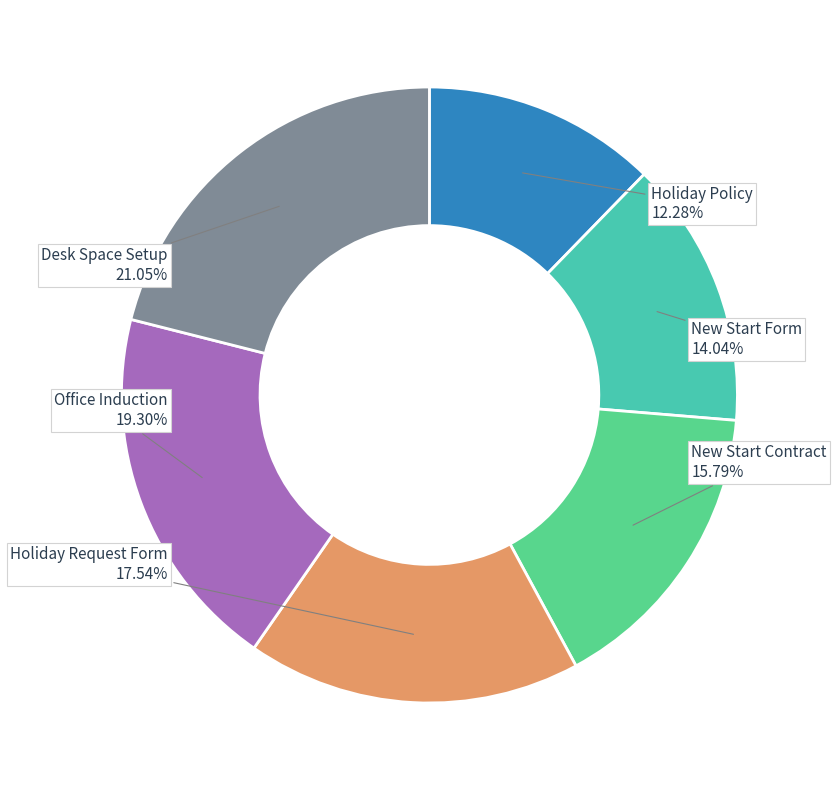

Is there a majority slice in this chart?

No